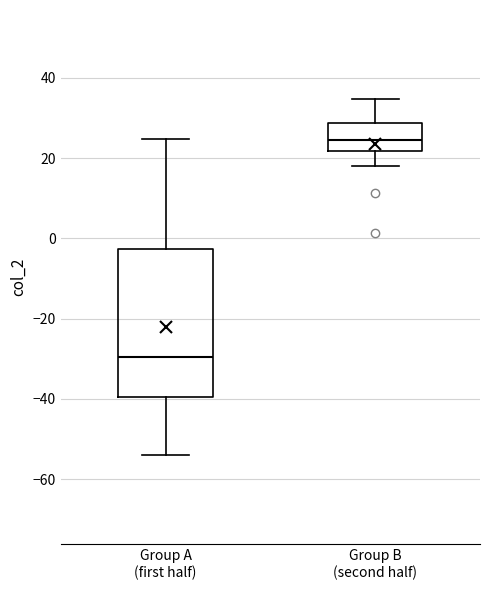

Which box has the highest median line?

Group B (second half)